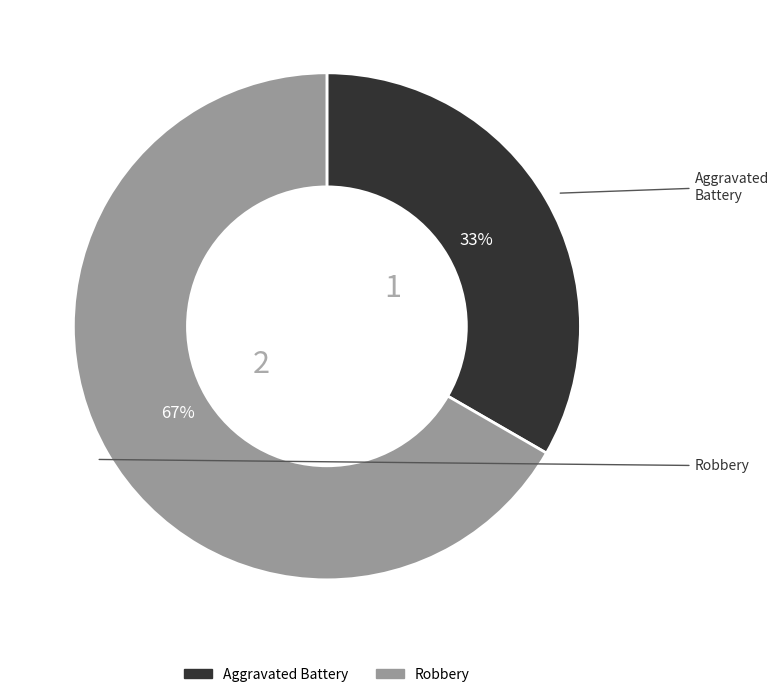

To the nearest percent, what is the combined percentage of Aggravated Battery and Robbery?

100%